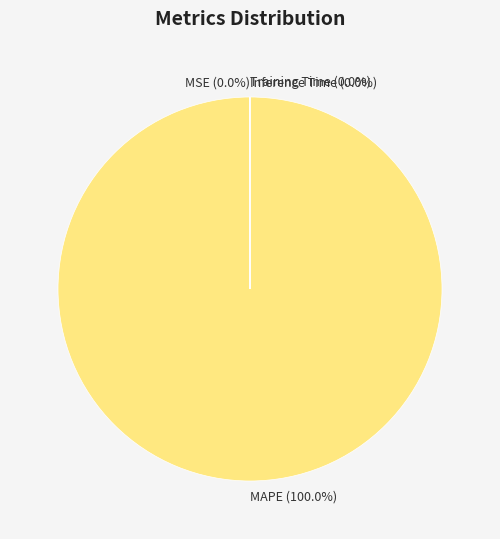

Is there a majority slice in this chart?

Yes